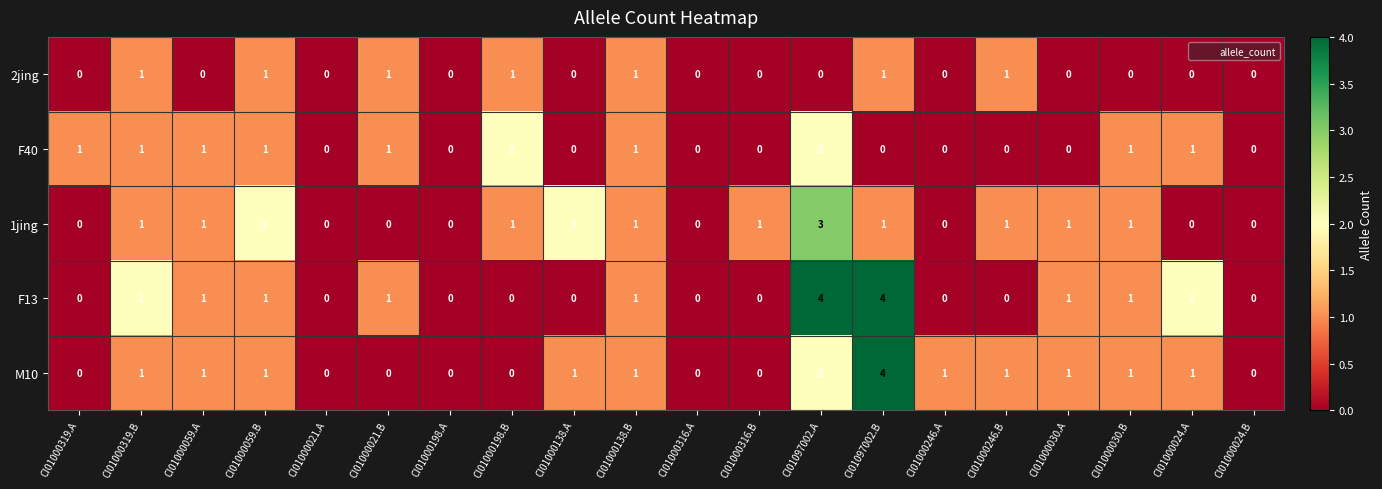

What is the sum of all F13 values?

18